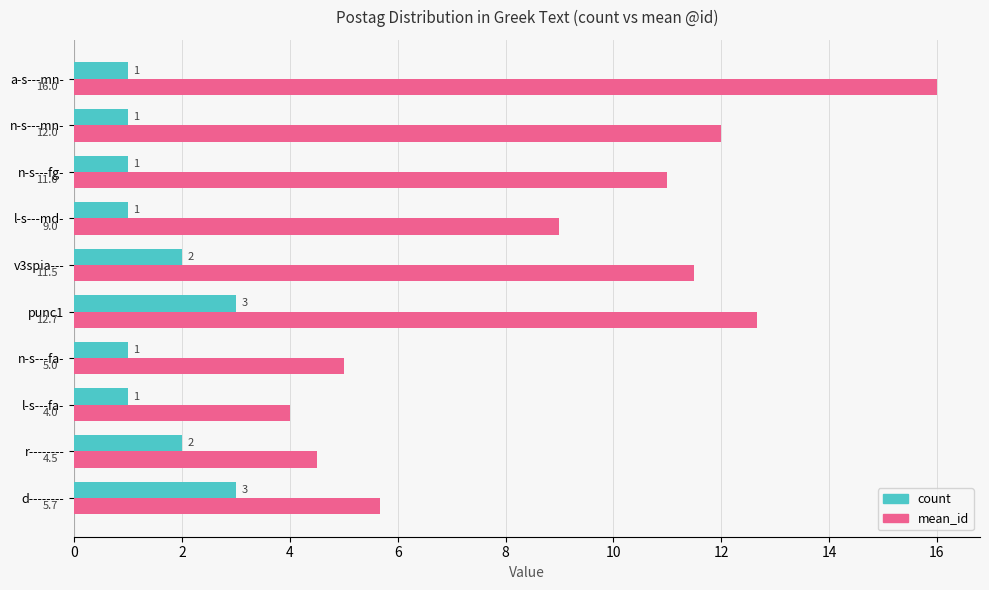

Which series has the widest spread of values?

mean_id